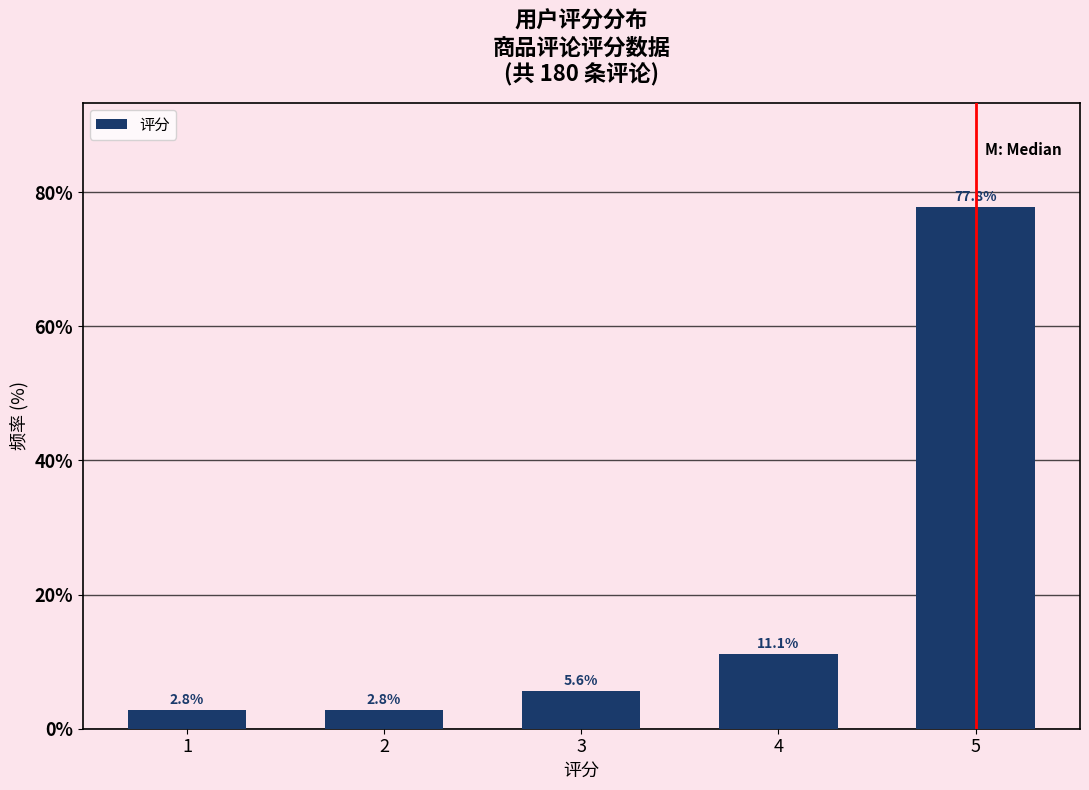

Reading left to right, what are all the values shown in this chart?

2.8	2.8	5.6	11.1	77.8